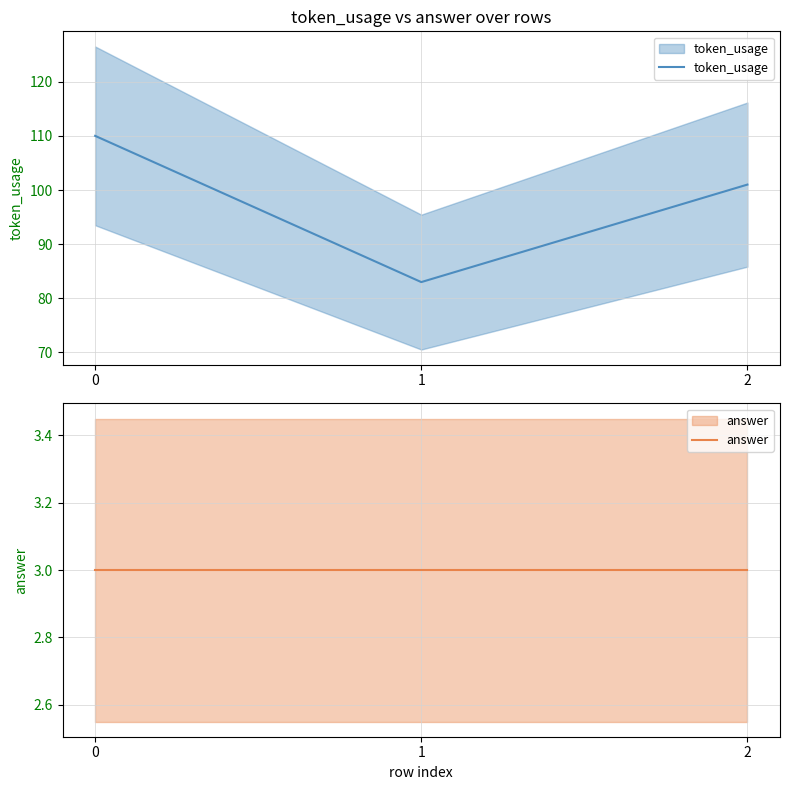

What are all the series names shown in the legend?

token_usage, answer